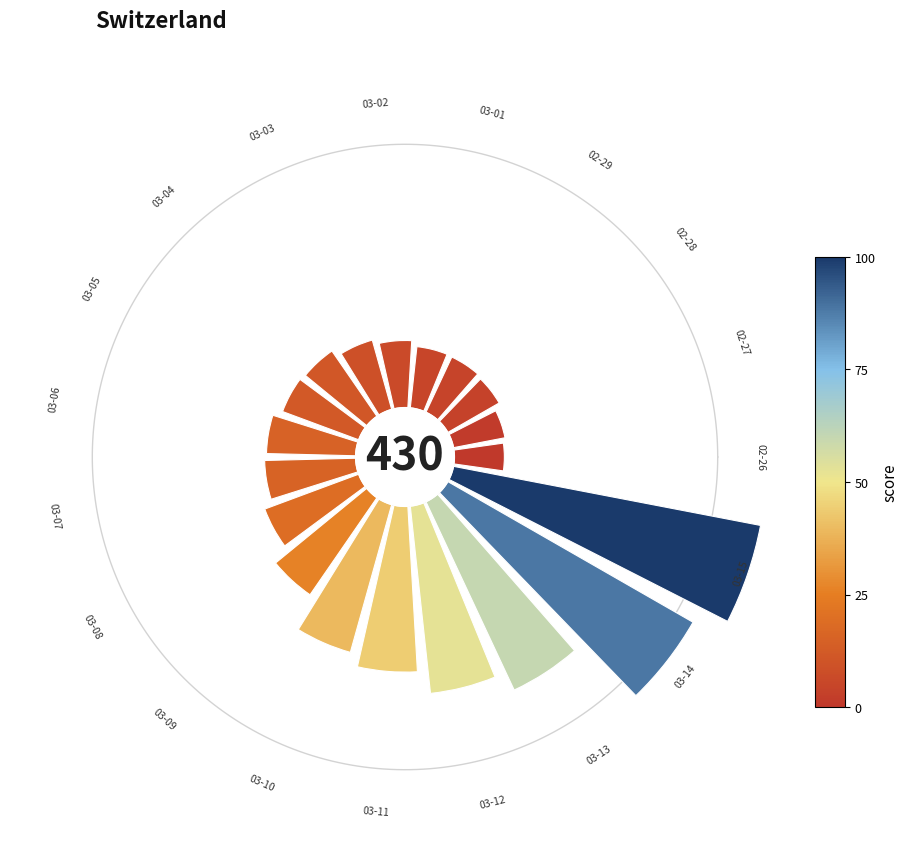

The 45° slice represents 3% of the pie. True or false?

True